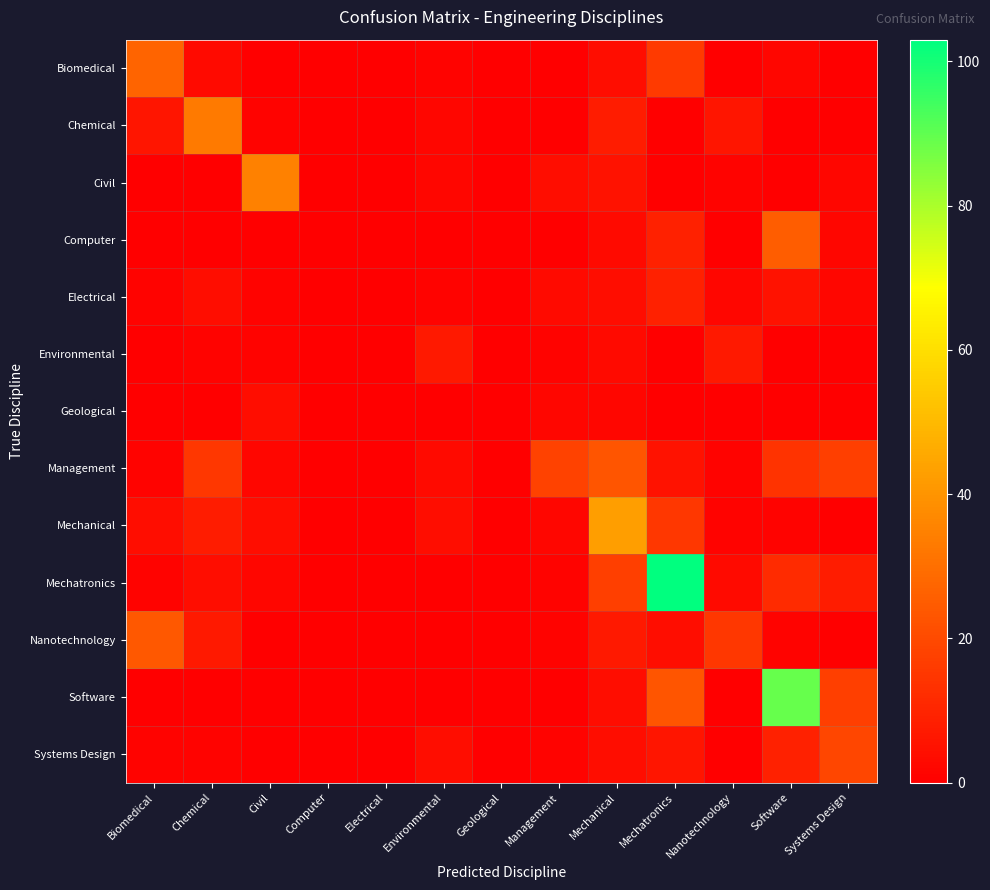

Reading right to left, transcribe all the data shown in this chart.

Biomedical: Systems Design=0	Software=2	Nanotechnology=0	Mechatronics=16	Mechanical=4	Management=0	Geological=0	Environmental=1	Electrical=0	Computer=0	Civil=0	Chemical=3	Biomedical=27
Chemical: Systems Design=0	Software=0	Nanotechnology=6	Mechatronics=0	Mechanical=8	Management=0	Geological=0	Environmental=2	Electrical=0	Computer=0	Civil=1	Chemical=33	Biomedical=6
Civil: Systems Design=2	Software=0	Nanotechnology=1	Mechatronics=0	Mechanical=5	Management=4	Geological=0	Environmental=2	Electrical=0	Computer=0	Civil=35	Chemical=0	Biomedical=0
Computer: Systems Design=2	Software=25	Nanotechnology=0	Mechatronics=9	Mechanical=3	Management=0	Geological=0	Environmental=0	Electrical=0	Computer=0	Civil=0	Chemical=0	Biomedical=0
Electrical: Systems Design=2	Software=5	Nanotechnology=2	Mechatronics=9	Mechanical=4	Management=3	Geological=0	Environmental=1	Electrical=0	Computer=0	Civil=1	Chemical=4	Biomedical=1
Environmental: Systems Design=0	Software=0	Nanotechnology=7	Mechatronics=0	Mechanical=3	Management=1	Geological=0	Environmental=7	Electrical=0	Computer=0	Civil=1	Chemical=1	Biomedical=0
Geological: Systems Design=0	Software=0	Nanotechnology=0	Mechatronics=0	Mechanical=2	Management=2	Geological=0	Environmental=0	Electrical=0	Computer=0	Civil=4	Chemical=0	Biomedical=0
Management: Systems Design=17	Software=14	Nanotechnology=1	Mechatronics=5	Mechanical=23	Management=18	Geological=0	Environmental=3	Electrical=0	Computer=0	Civil=2	Chemical=15	Biomedical=1
Mechanical: Systems Design=0	Software=1	Nanotechnology=1	Mechatronics=15	Mechanical=43	Management=2	Geological=0	Environmental=4	Electrical=0	Computer=0	Civil=4	Chemical=8	Biomedical=4
Mechatronics: Systems Design=8	Software=12	Nanotechnology=3	Mechatronics=103	Mechanical=17	Management=1	Geological=0	Environmental=0	Electrical=0	Computer=0	Civil=2	Chemical=4	Biomedical=1
Nanotechnology: Systems Design=0	Software=1	Nanotechnology=15	Mechatronics=4	Mechanical=7	Management=1	Geological=0	Environmental=0	Electrical=0	Computer=0	Civil=0	Chemical=7	Biomedical=24
Software: Systems Design=17	Software=89	Nanotechnology=0	Mechatronics=23	Mechanical=4	Management=0	Geological=0	Environmental=0	Electrical=0	Computer=0	Civil=0	Chemical=0	Biomedical=0
Systems Design: Systems Design=19	Software=9	Nanotechnology=0	Mechatronics=6	Mechanical=4	Management=1	Geological=0	Environmental=4	Electrical=0	Computer=0	Civil=0	Chemical=1	Biomedical=1